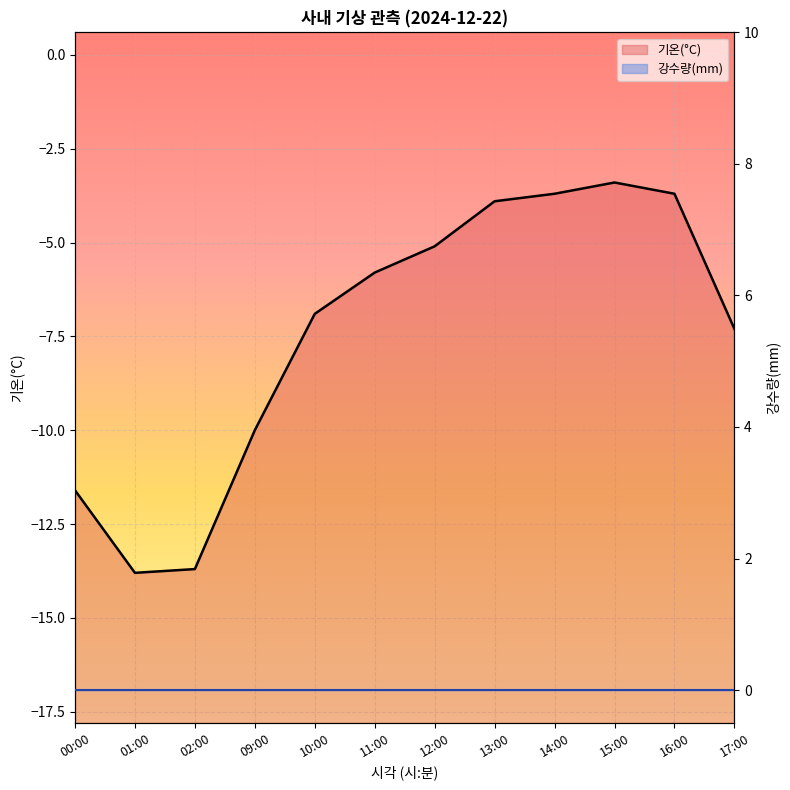

What is the label of the 11th point from the left?

16:00